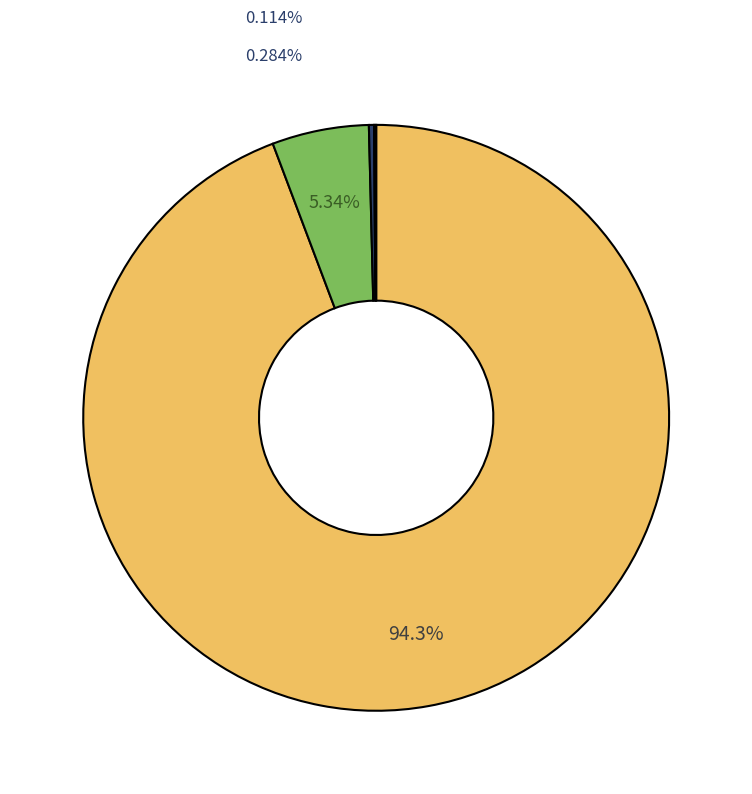

Which category has the biggest portion of the pie?

agglomerate_count_1